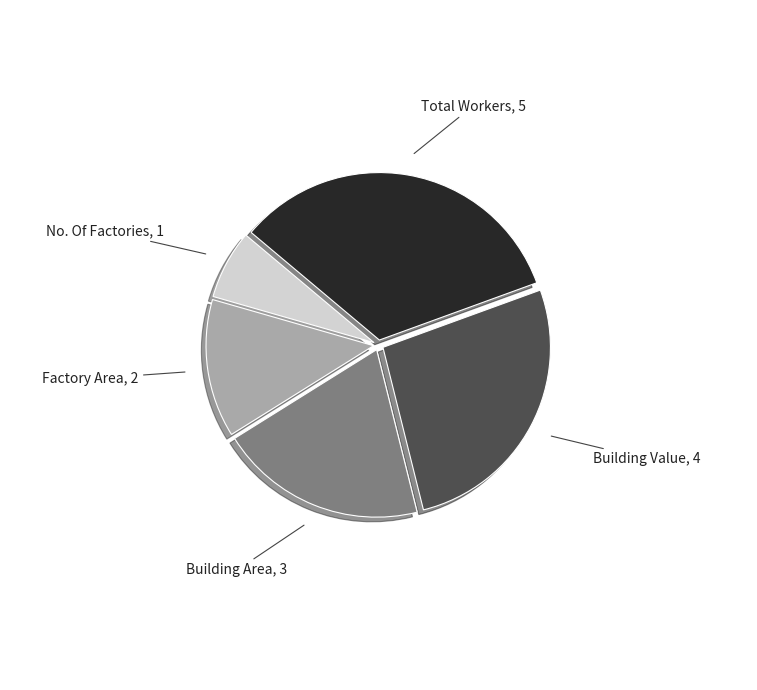

Is there a majority slice in this chart?

No